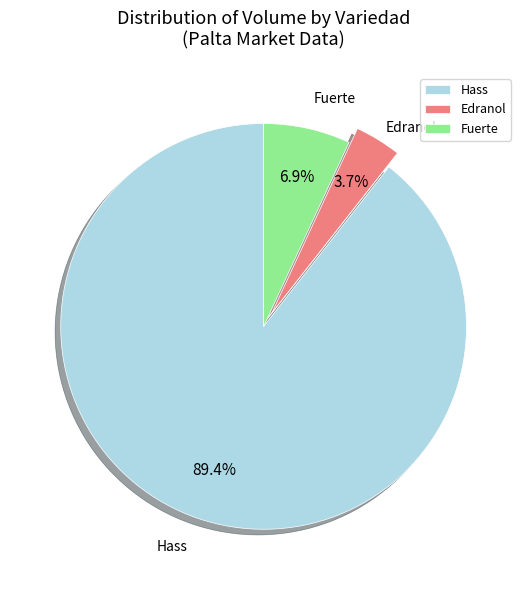

How many slices are in this pie chart?

3